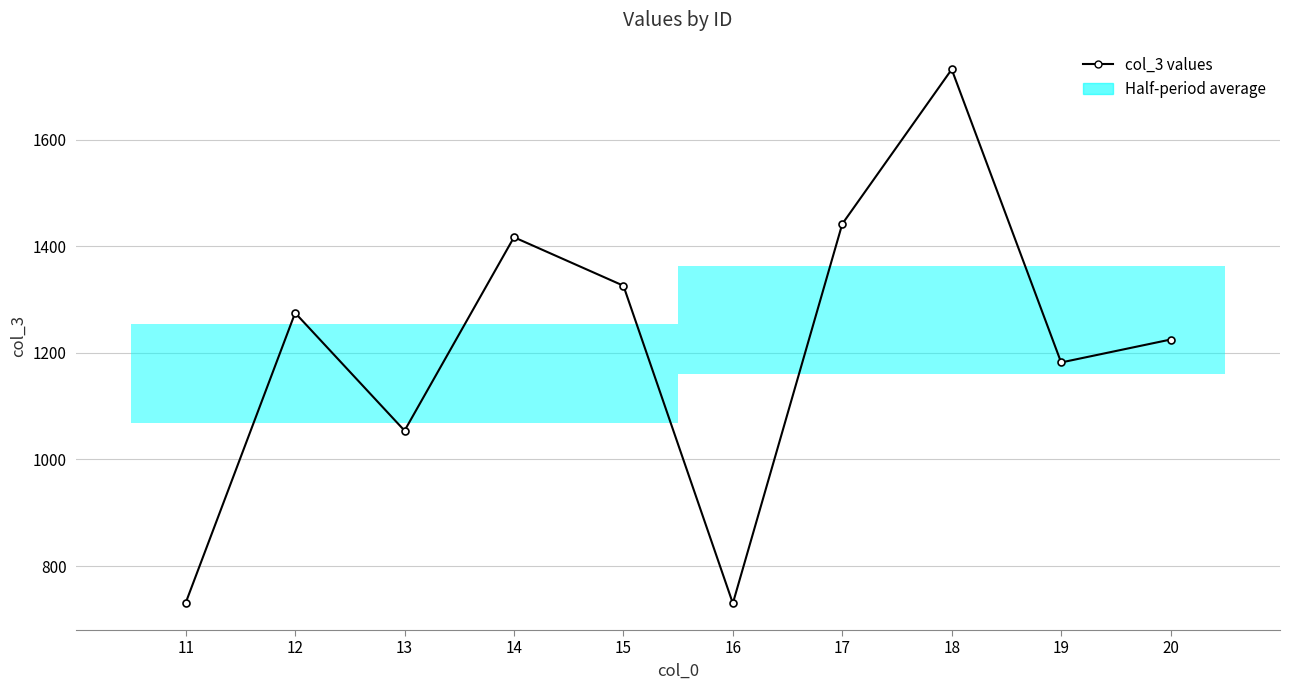

How many interior local valleys (lower than both neighbors) does the data have?

3